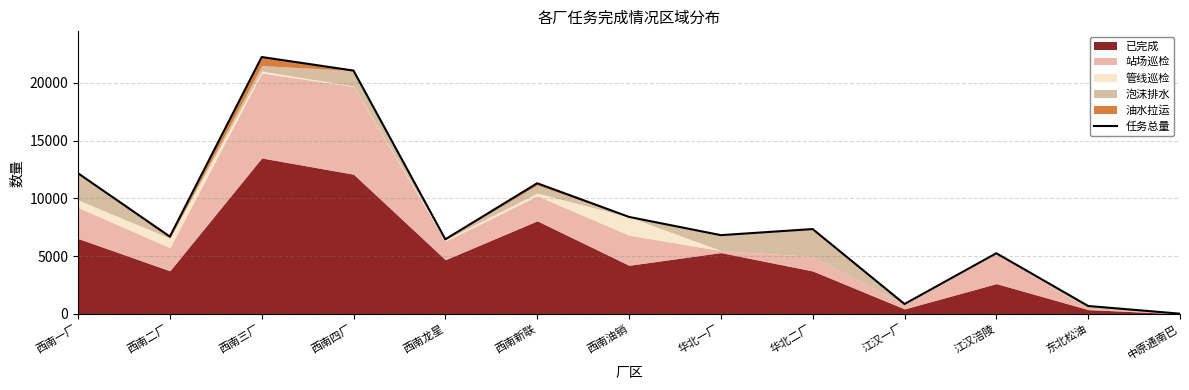

What is the difference between the maximum and second lowest values?

21538